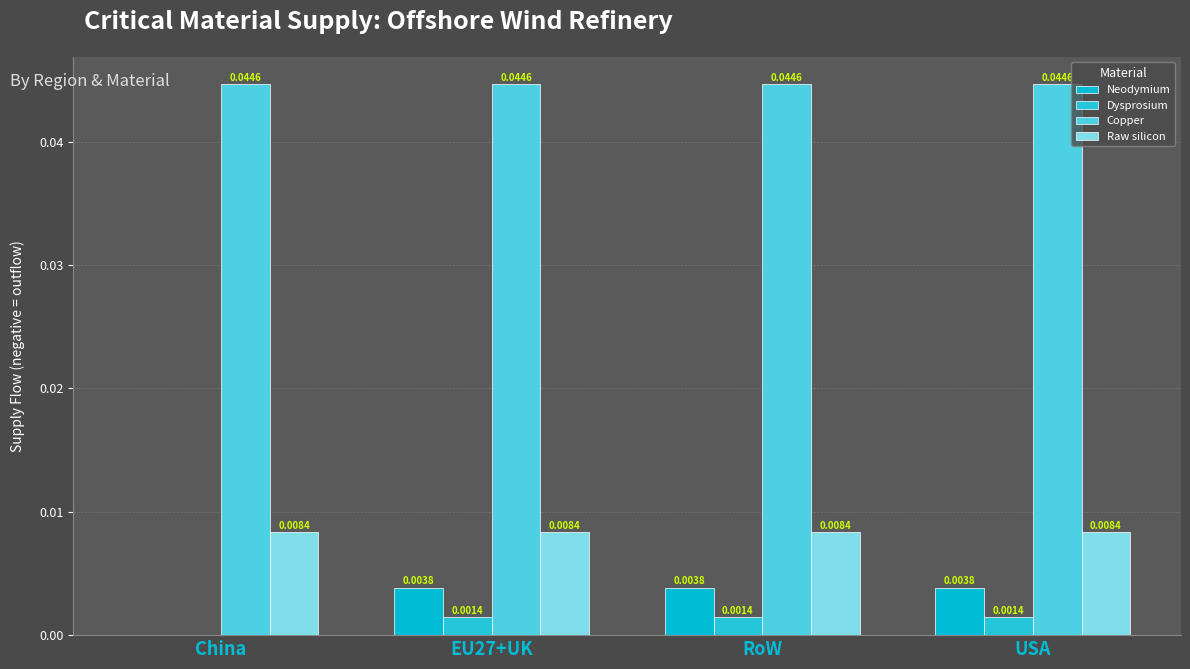

Which has a higher value, EU27+UK or USA?

EU27+UK